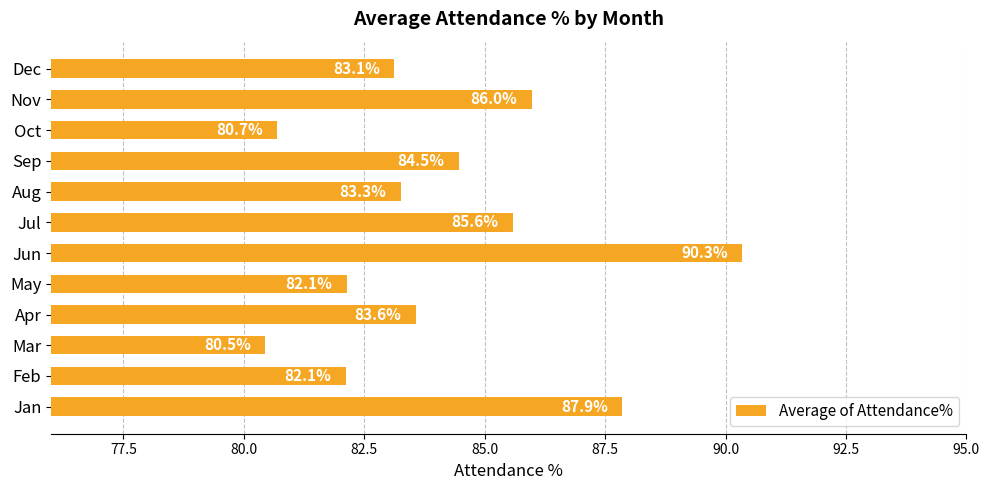

Is it true that the value at Apr is 83.6?

True